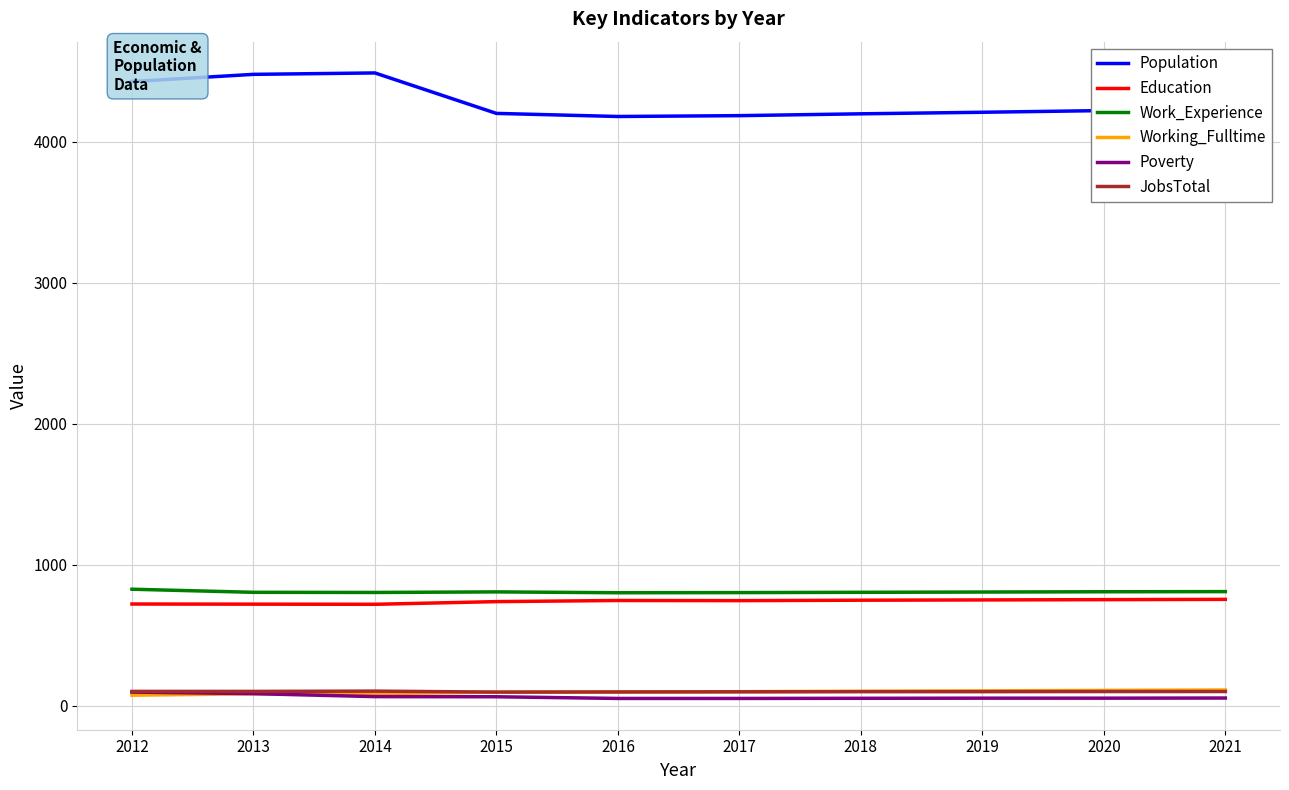

Which series has the largest range (max minus min)?

Population